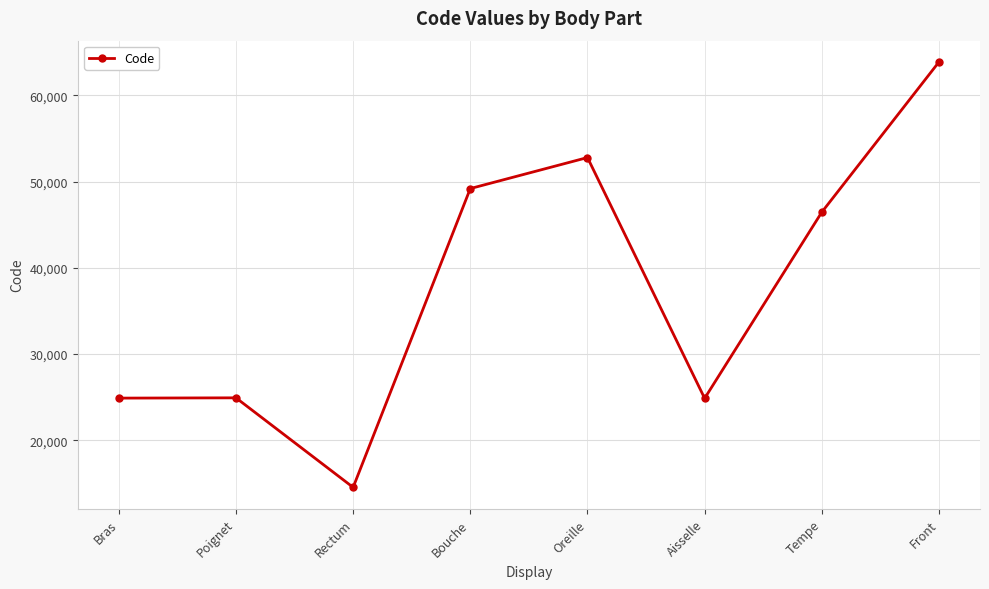

Which category has the highest value across all series?

Front